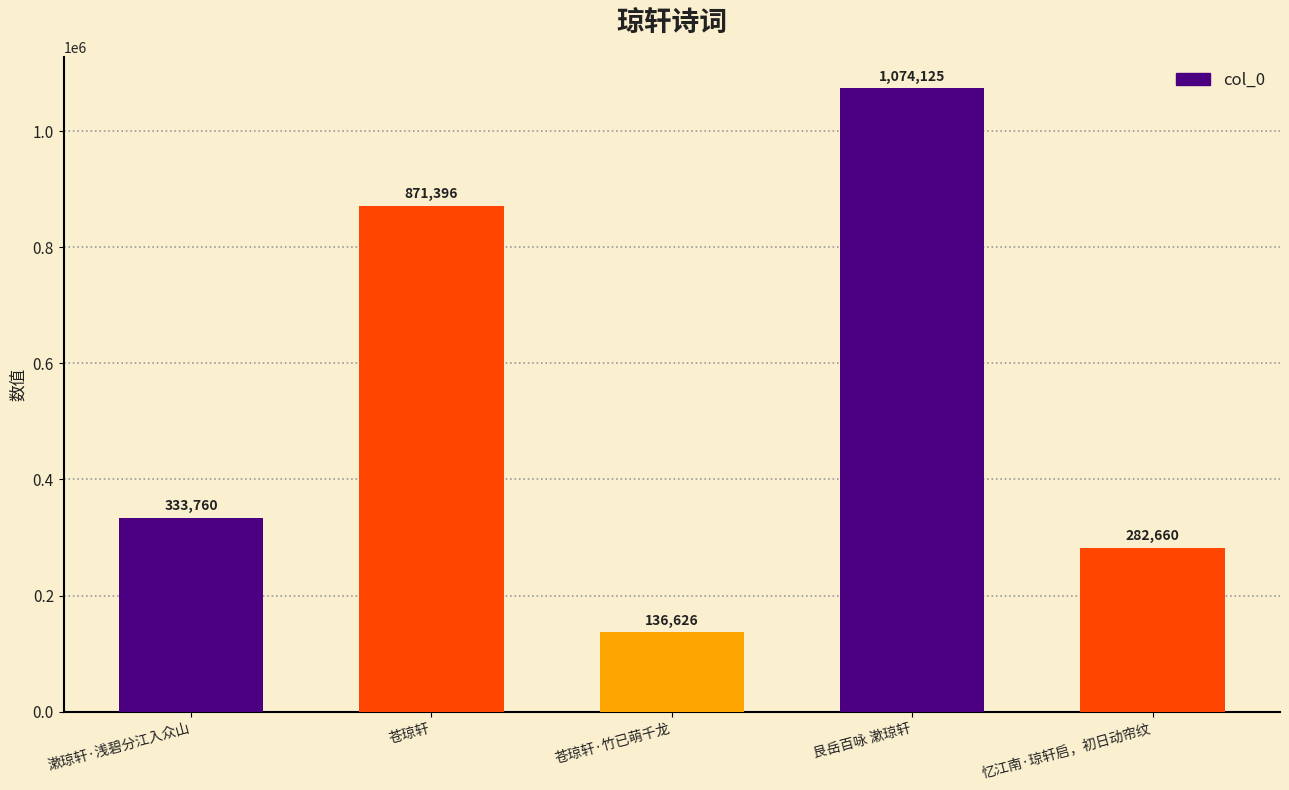

What is the change in value from 苍琼轩·竹已萌千龙 to 忆江南·琼轩启，初日动帘纹?

+146034